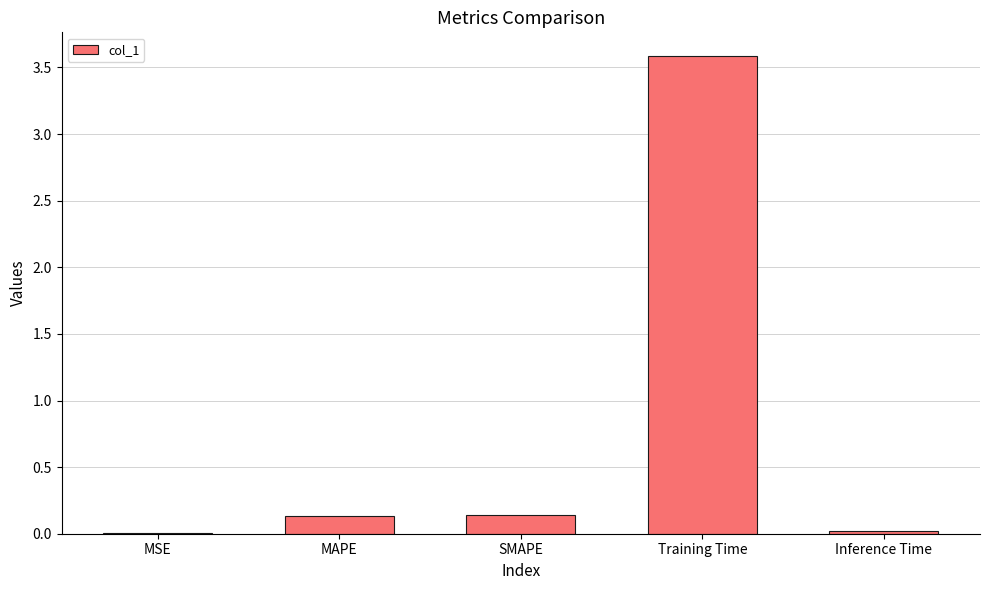

What is the maximum value shown in the chart?

3.6